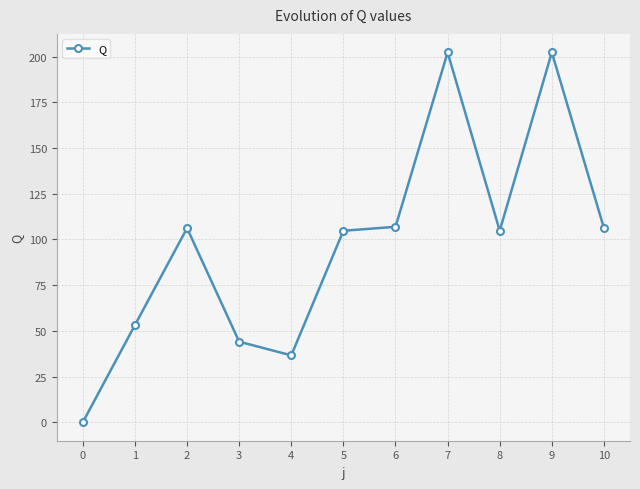

How many lines are shown in the chart?

1